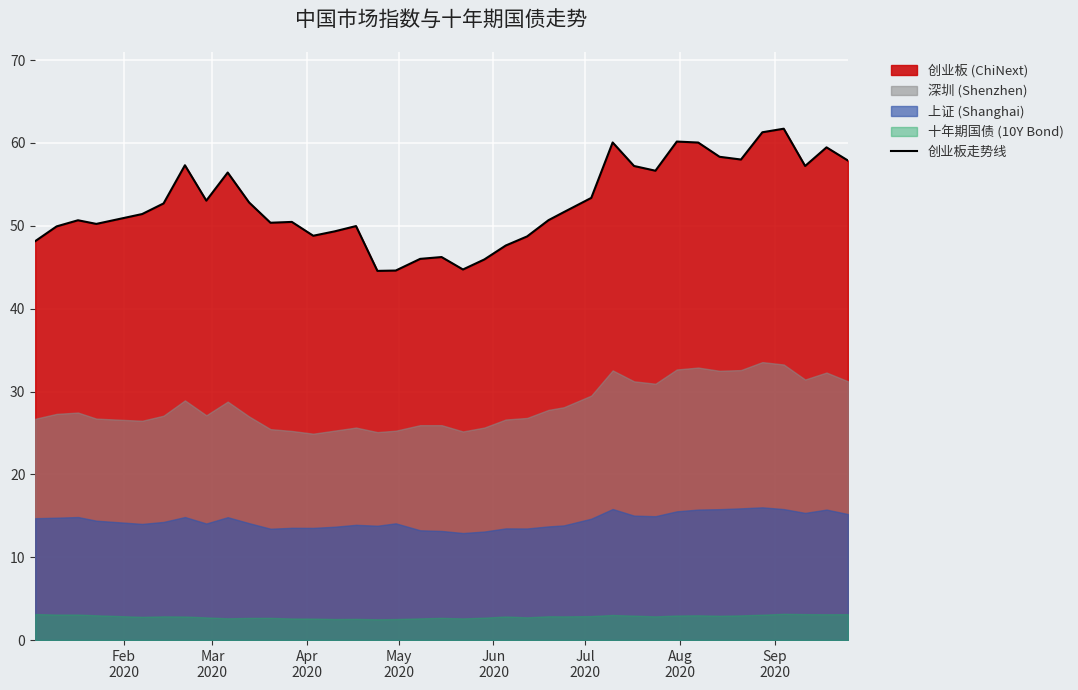

What is the difference between the maximum and minimum values?

17.2